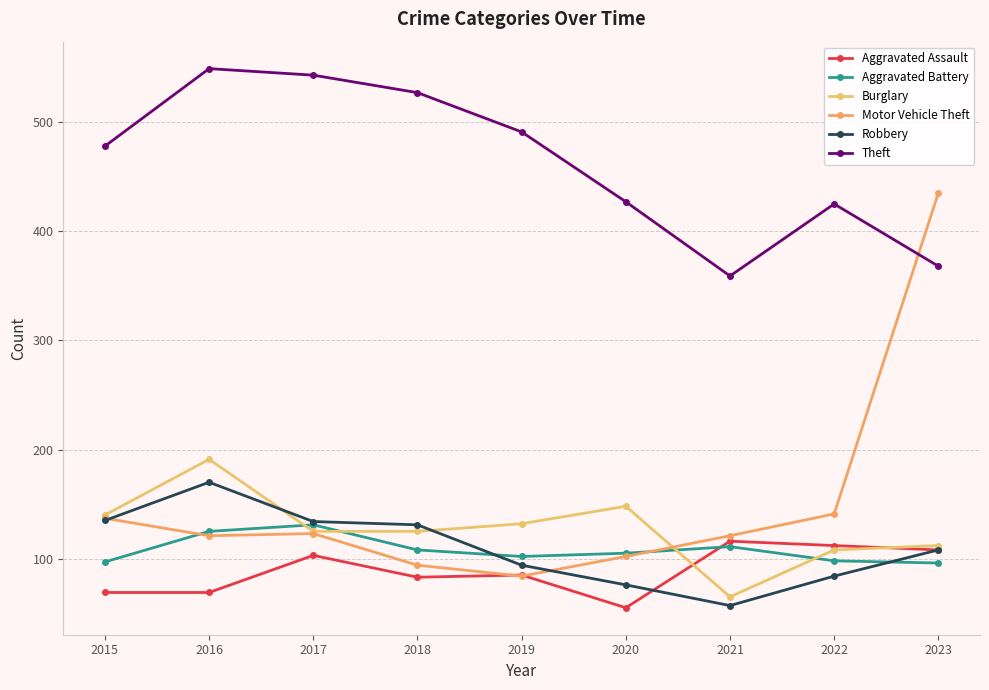

At how many categories does at least one series exceed 271?

9